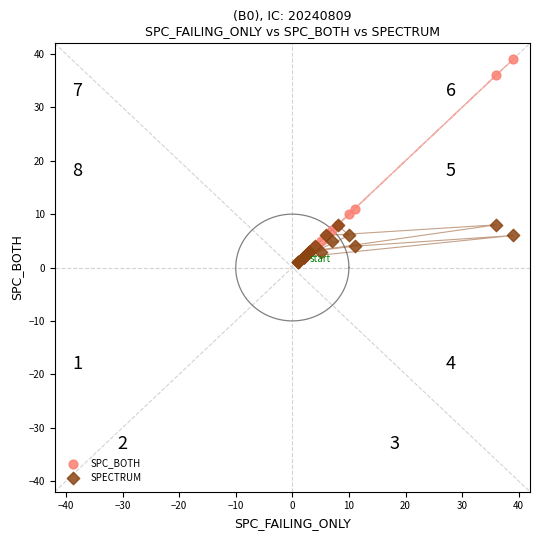

Which series reaches the maximum Y coordinate?

SPC_BOTH